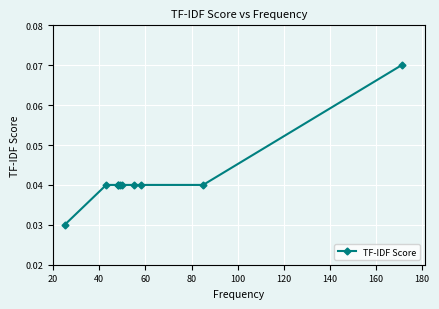

True or false: the data has more than 0 interior local peaks.

False